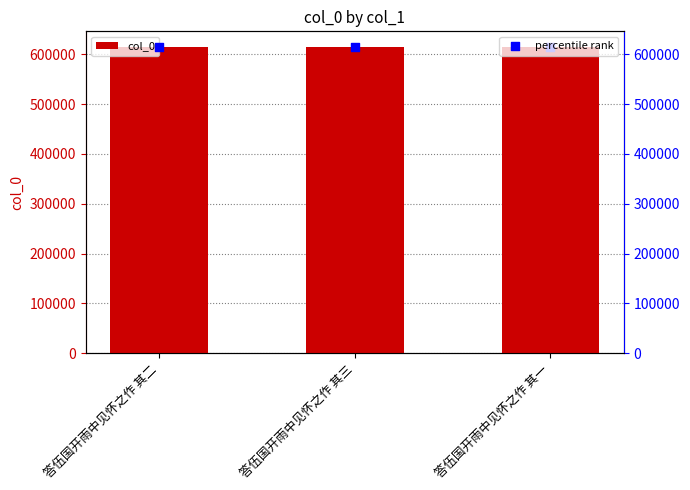

At how many categories does at least one series exceed 615556?

2